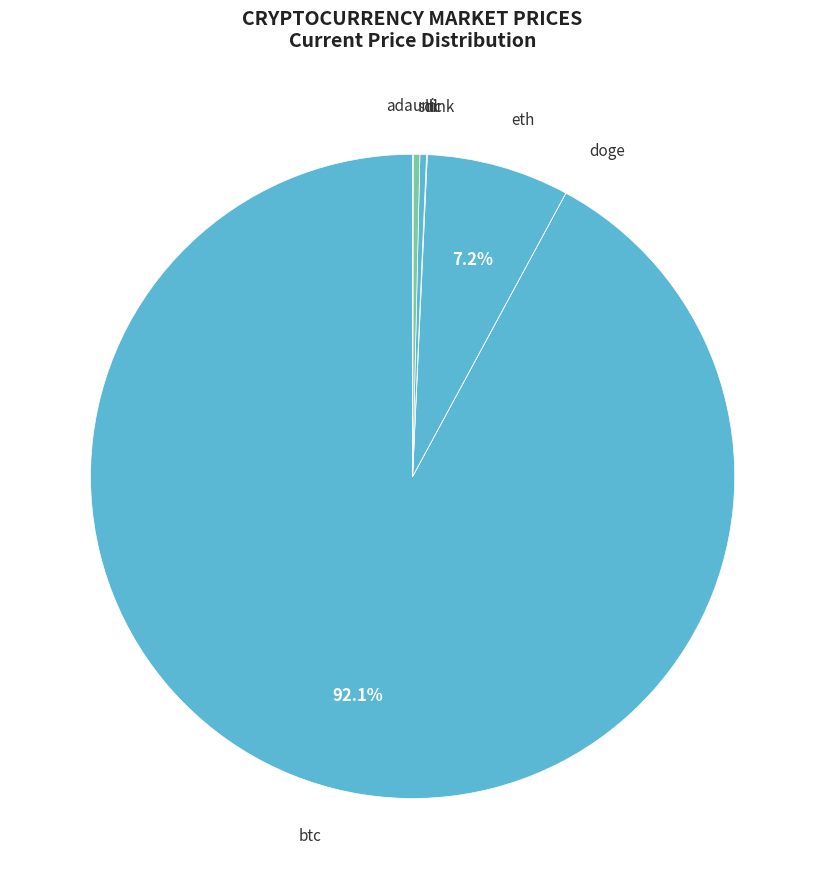

True or false: btc accounts for 92% of the total.

True